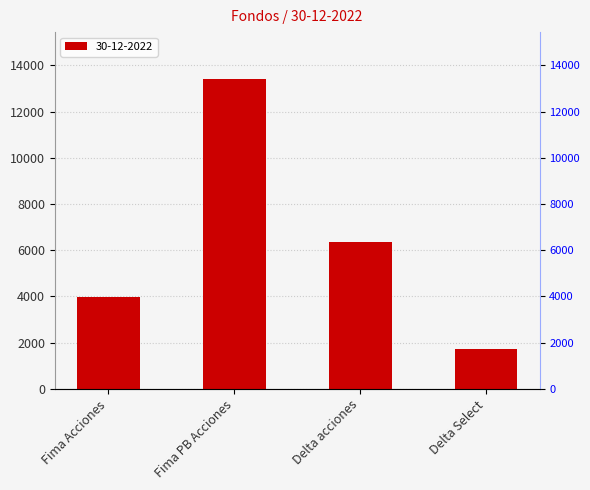

True or false: the data shows 3974.5 at Delta acciones.

False